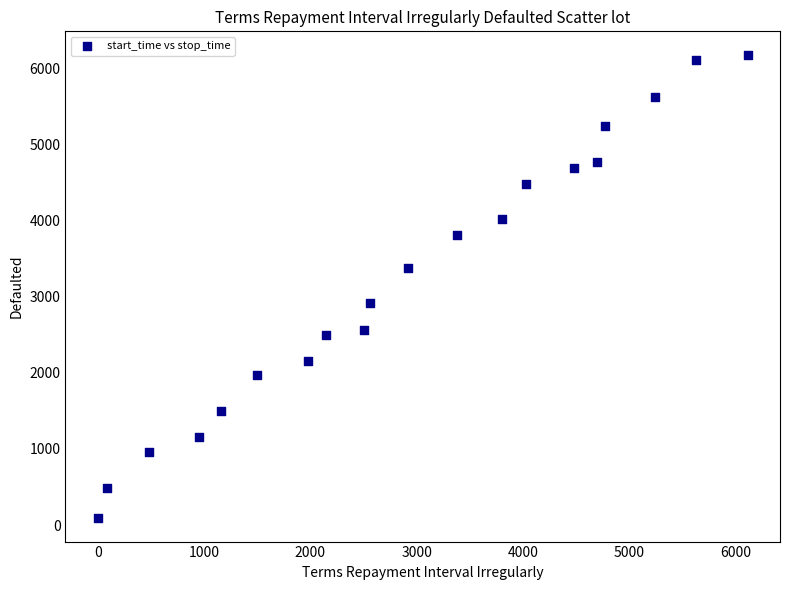

What is the range of Y values (max minus min)?

6092